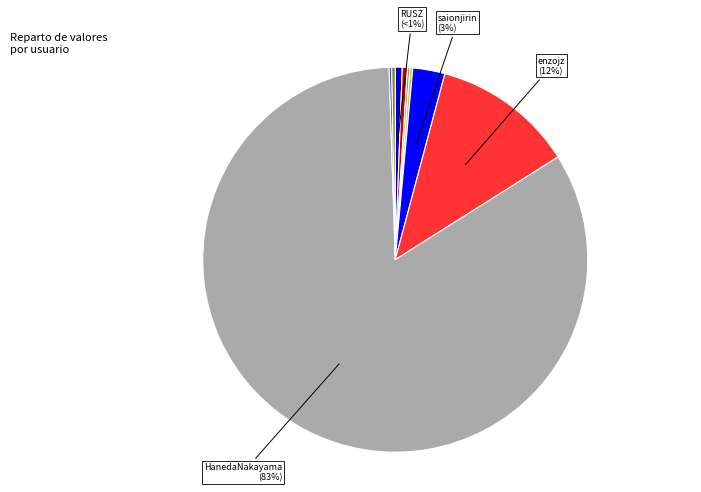

Is there any slice that represents more than half of the pie?

Yes